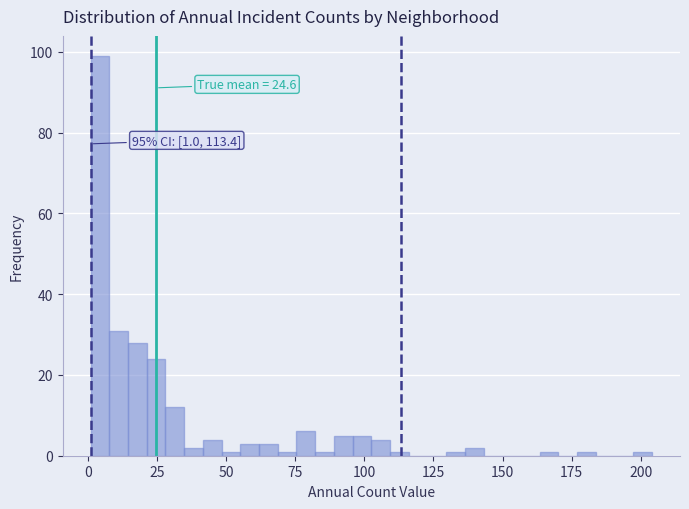

Read against the x-axis, roughly where is the centre of the tallest bar?

5